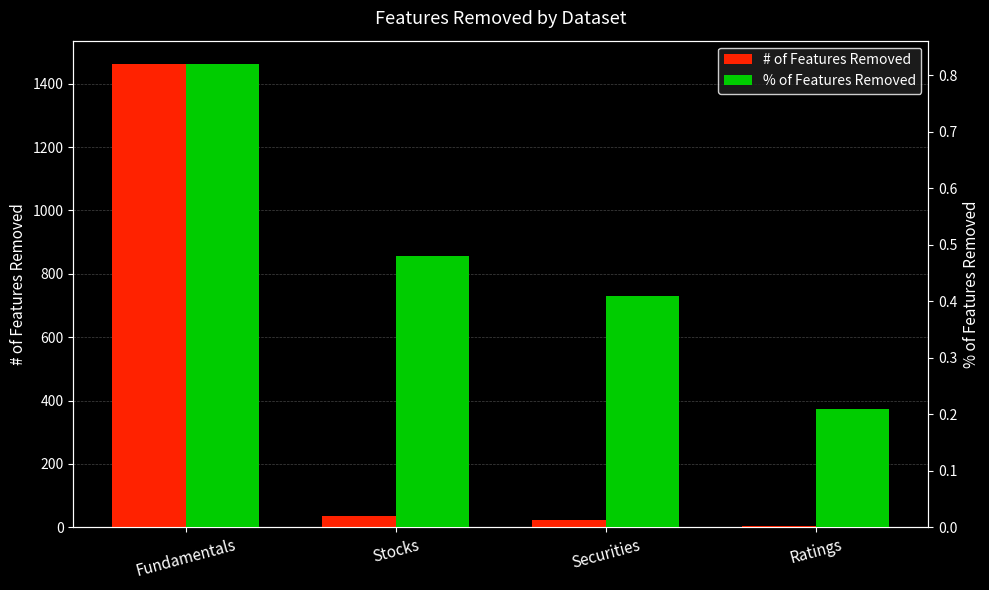

What position from the left is Fundamentals?

1